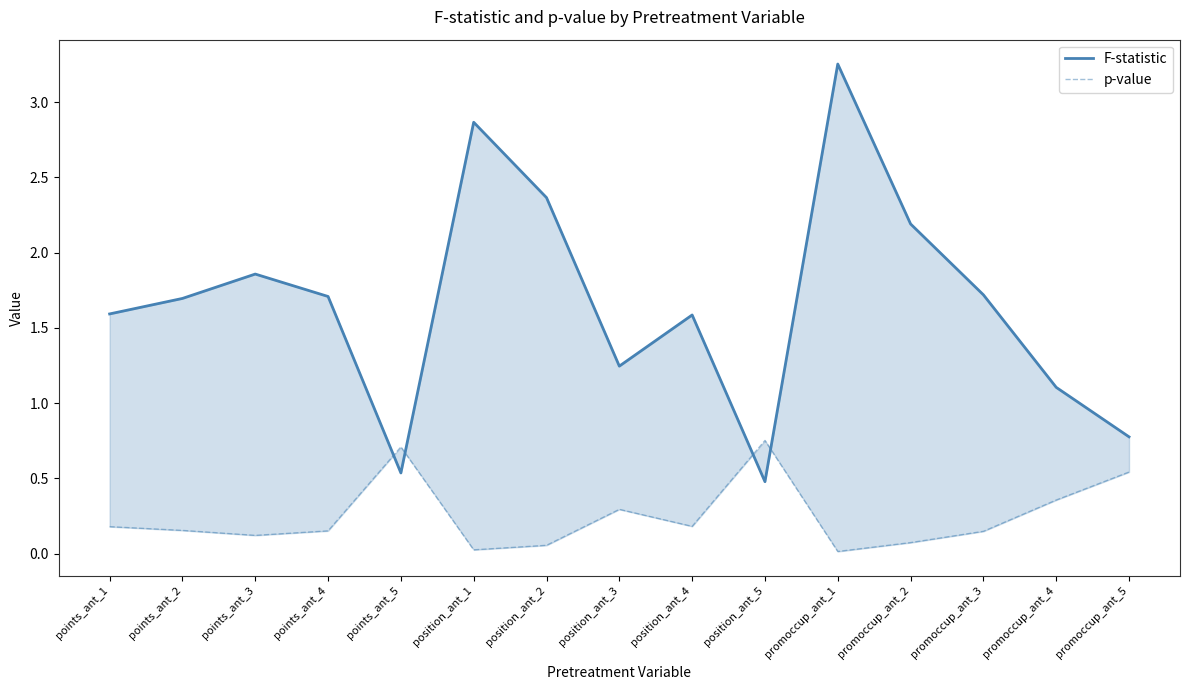

What is the value of the F-statistic point at the 12th from the left?

2.2